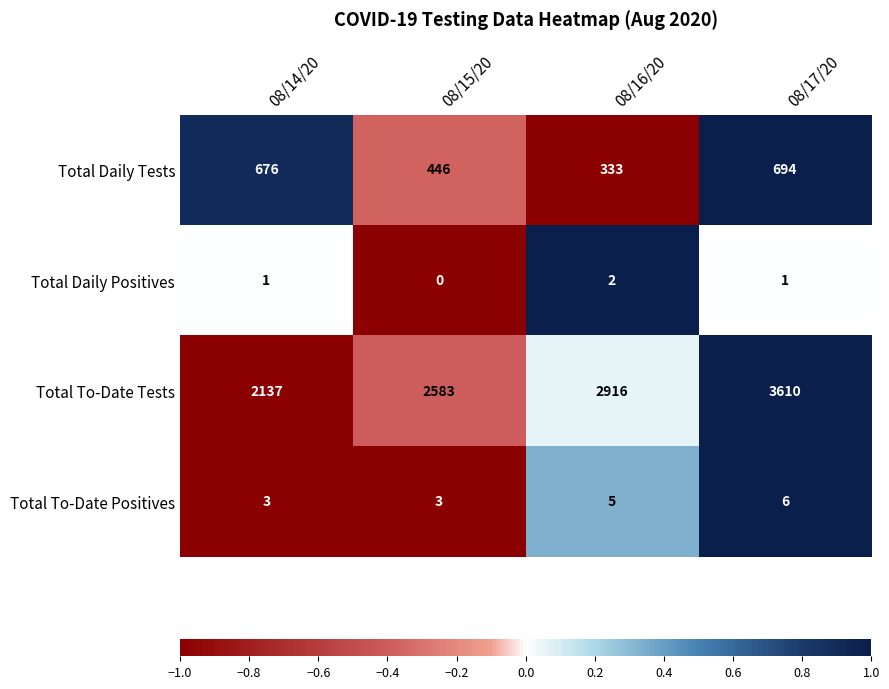

At which category is the sum across all series the highest?

08/17/20